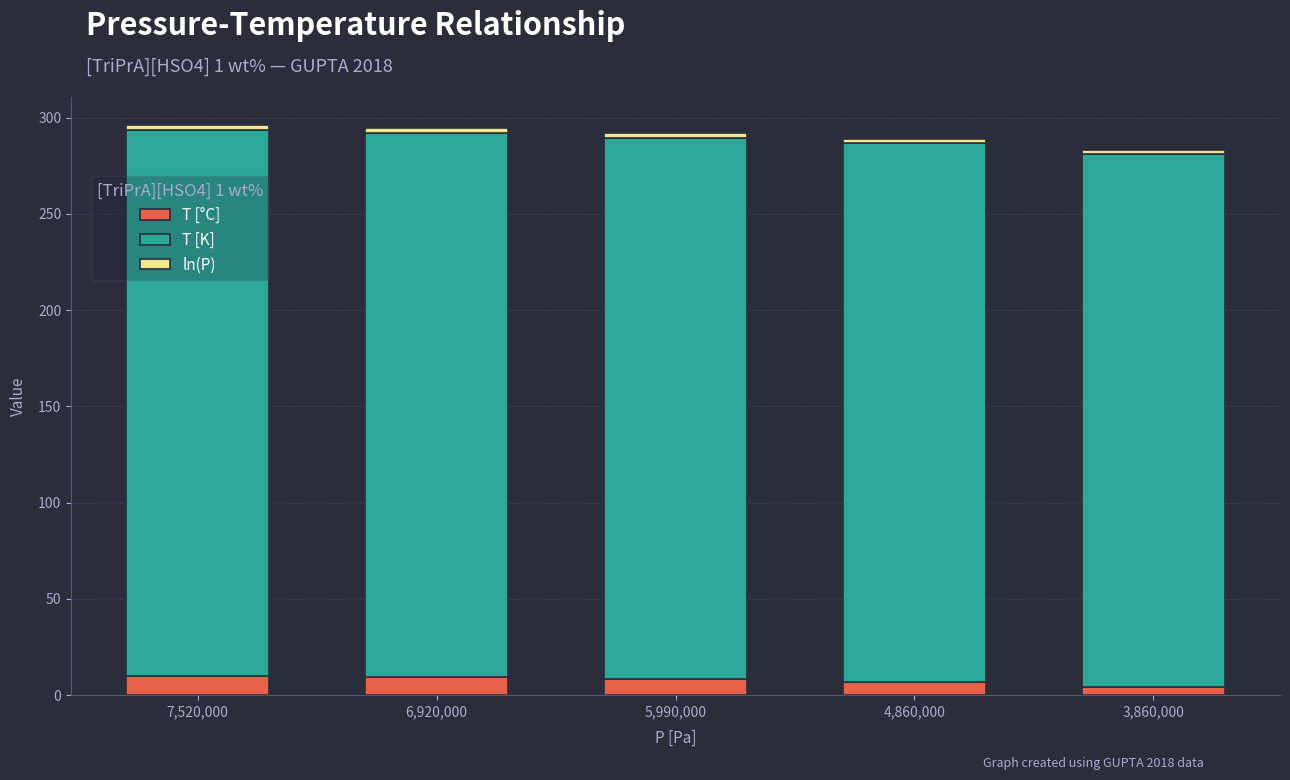

At which label does T [°C] first exceed 8?

7,520,000